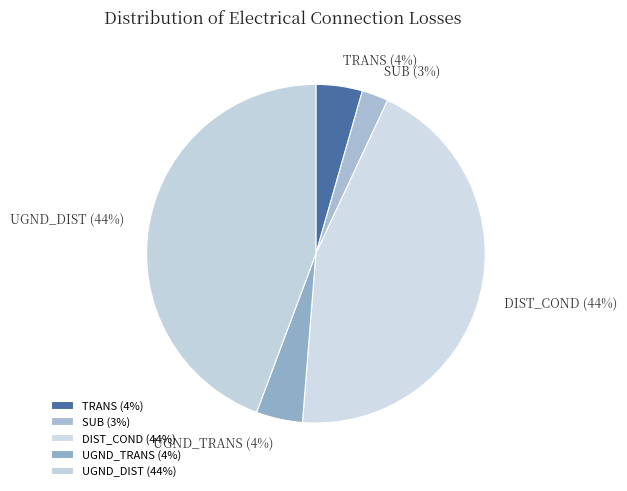

How many slices are in this pie chart?

5